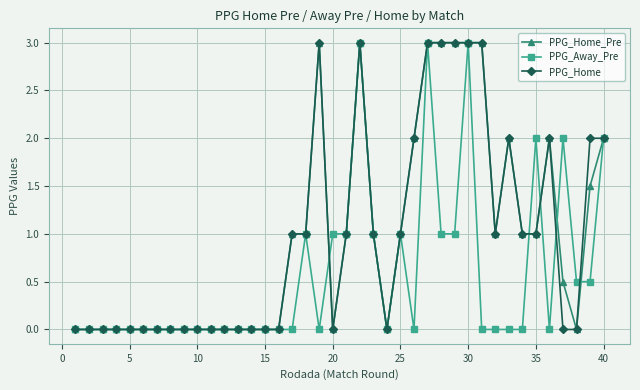

How many lines are shown in the chart?

3